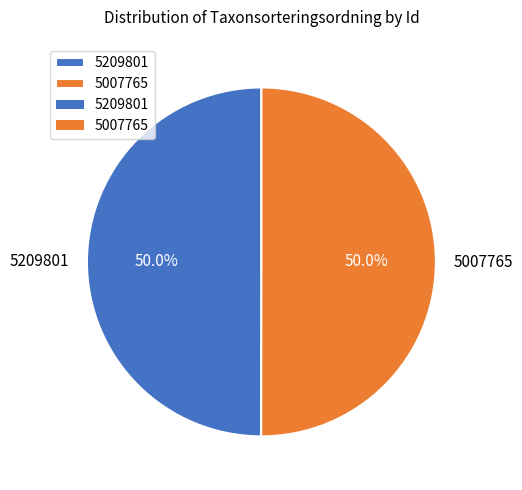

What percentage is NOT represented by 5209801?

50.0%